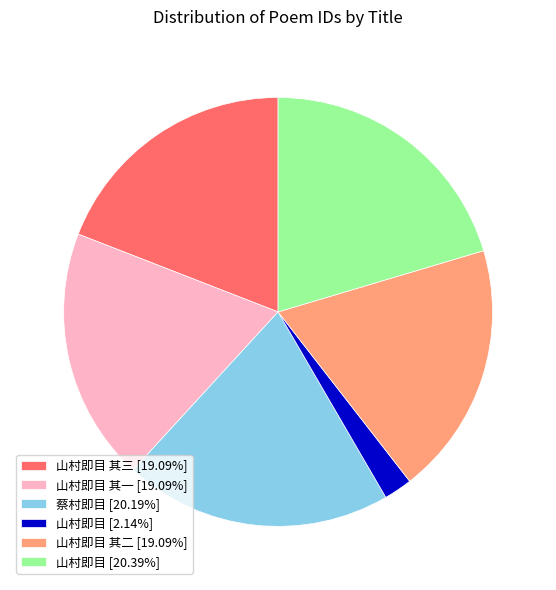

Approximately how many times larger is the value at 山村即目 其二 [19.09%] compared to 蔡村即目 [20.19%]?

0.9